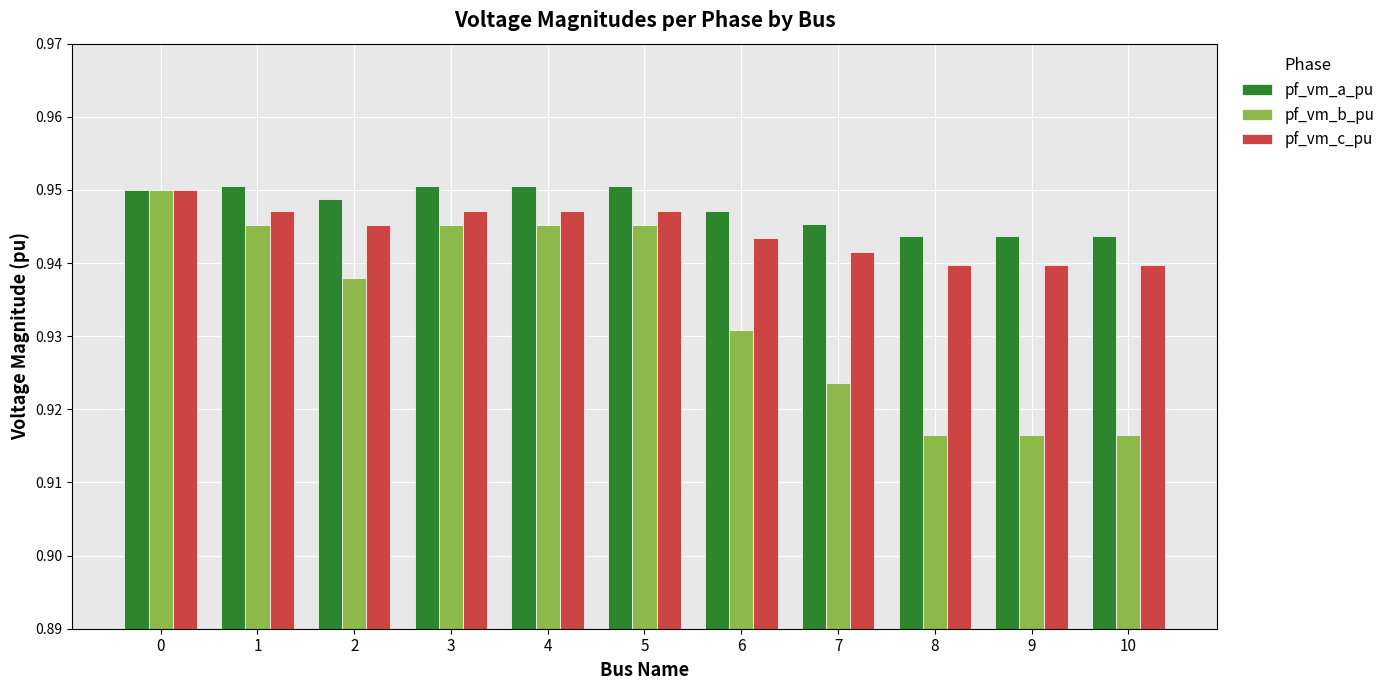

What is the total value across all series at 4?

2.8